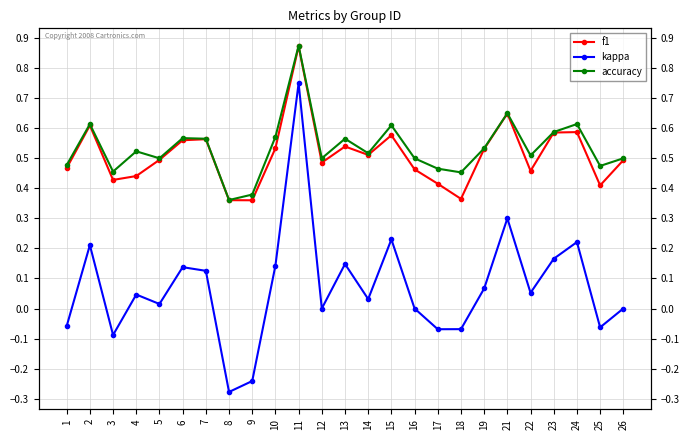

True or false: accuracy and f1 cross at least once.

False